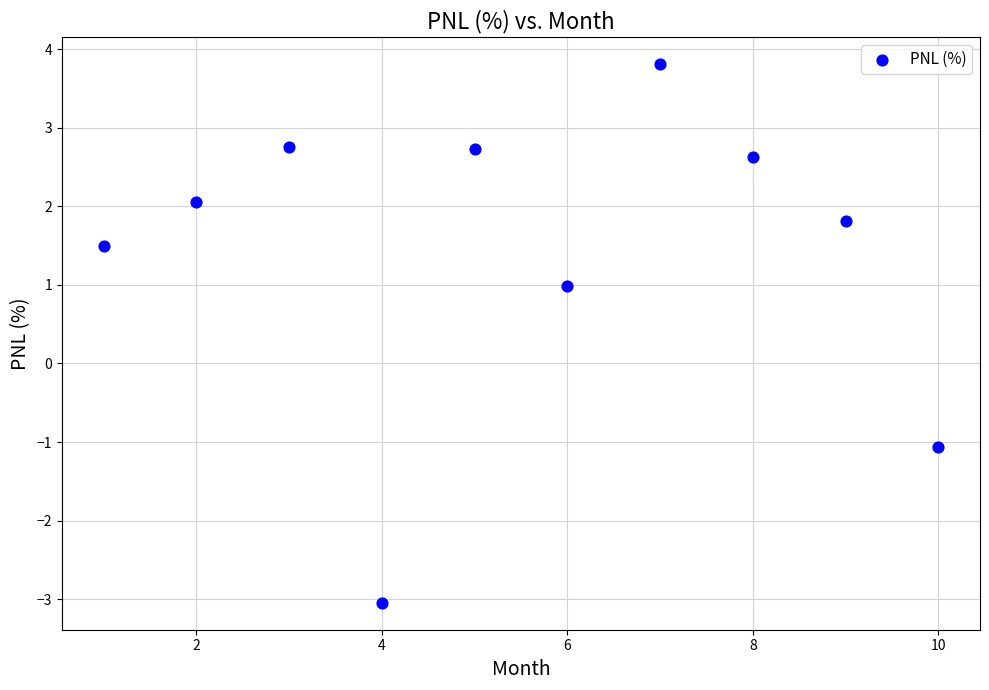

What is the average Y value?

1.4